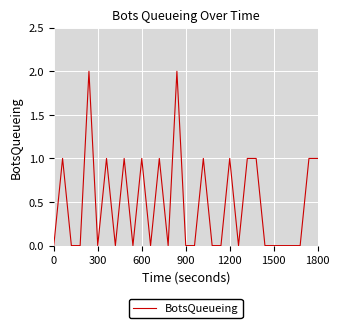

Is this an area chart (filled region under the line)?

No